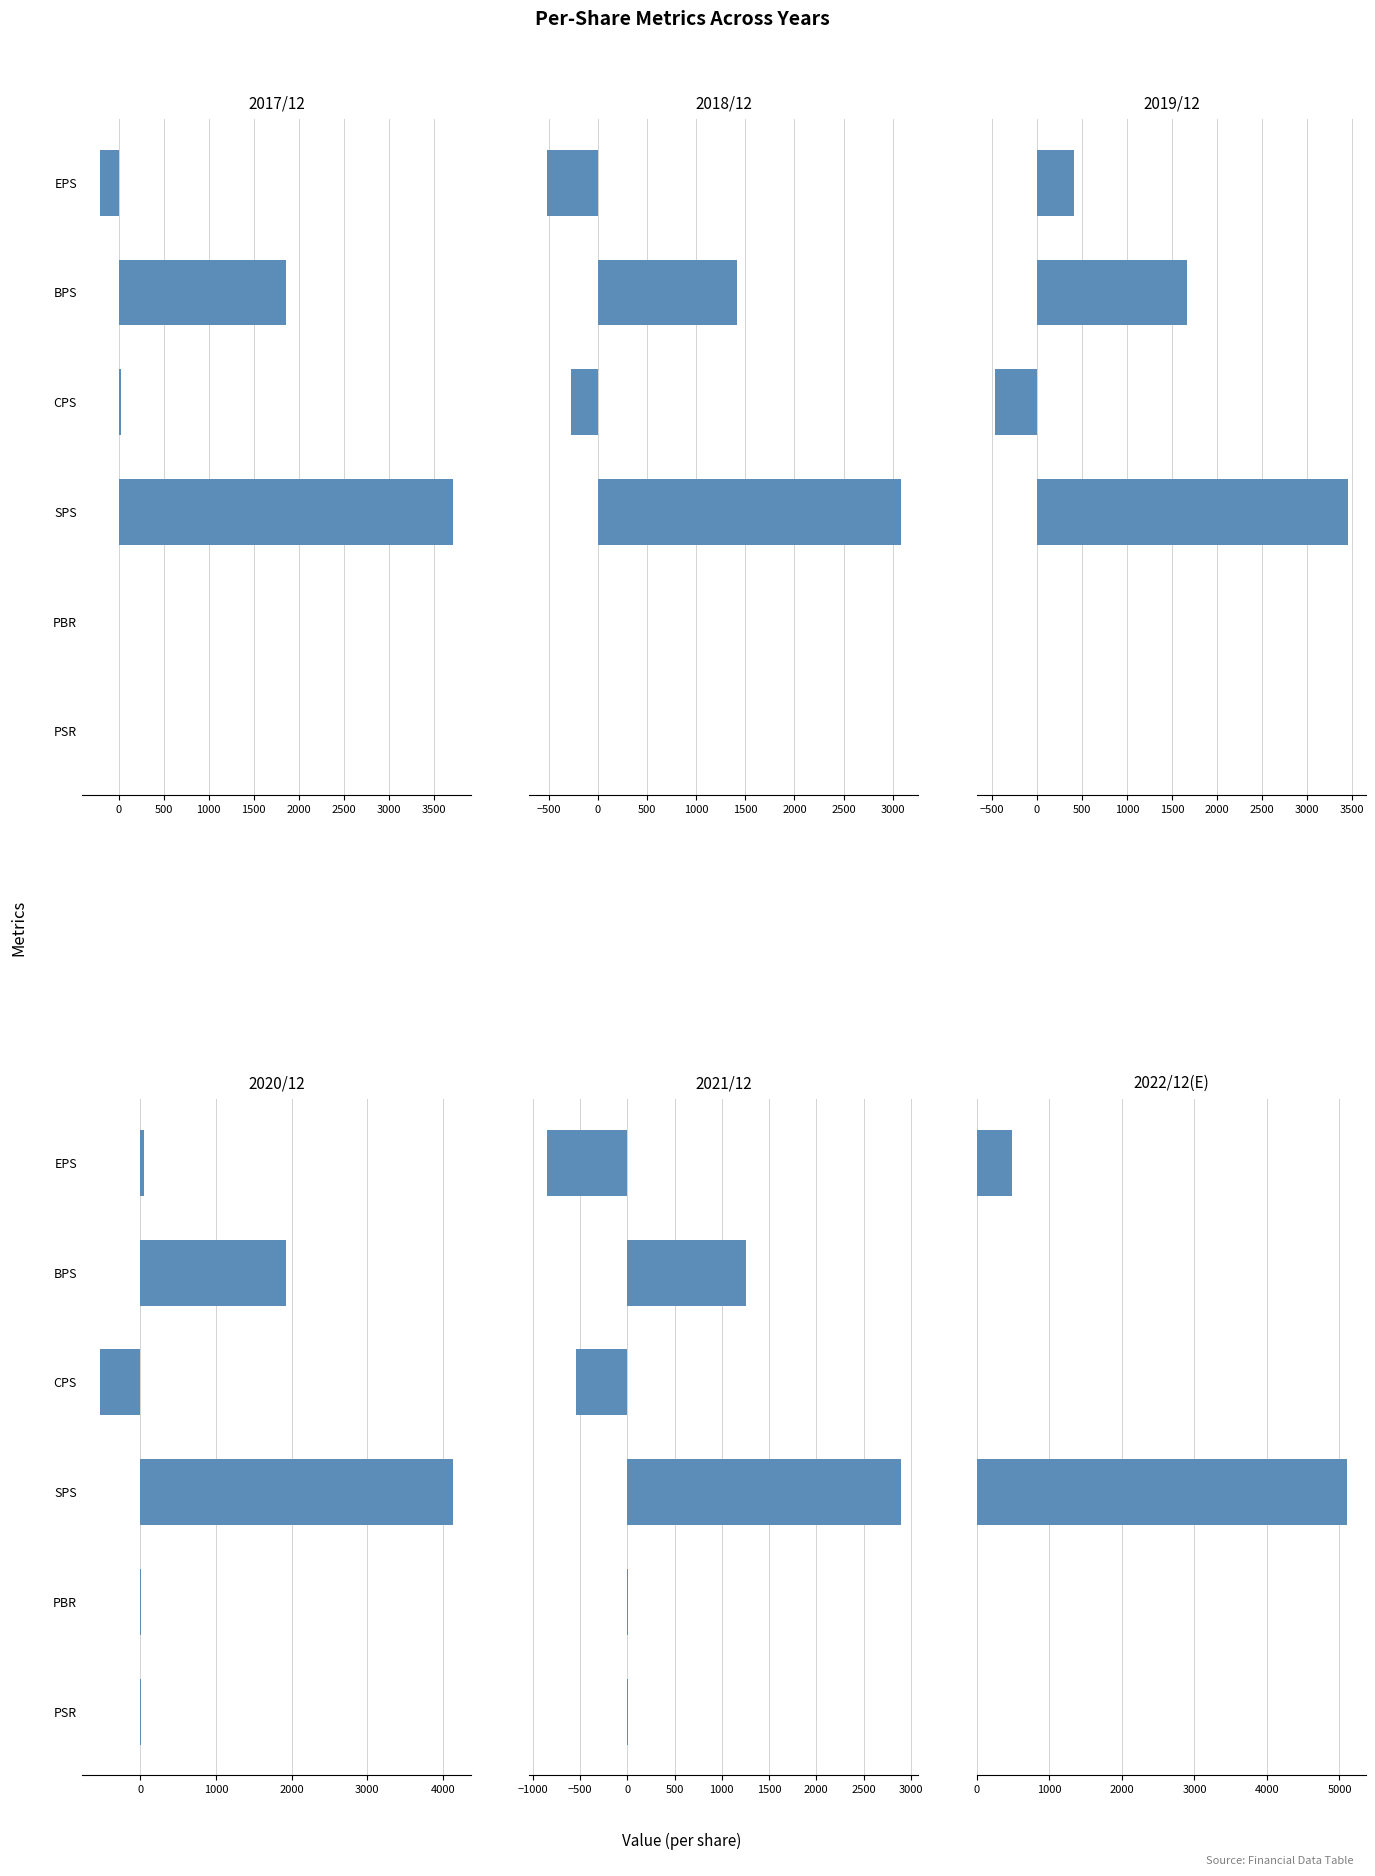

What is the average value of the 2017/12 series?

897.1